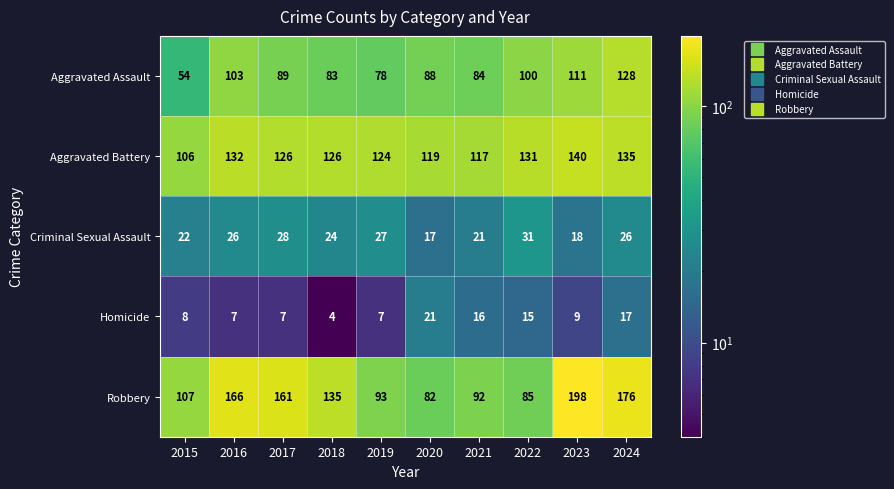

At which category is the sum across all series the highest?

2024